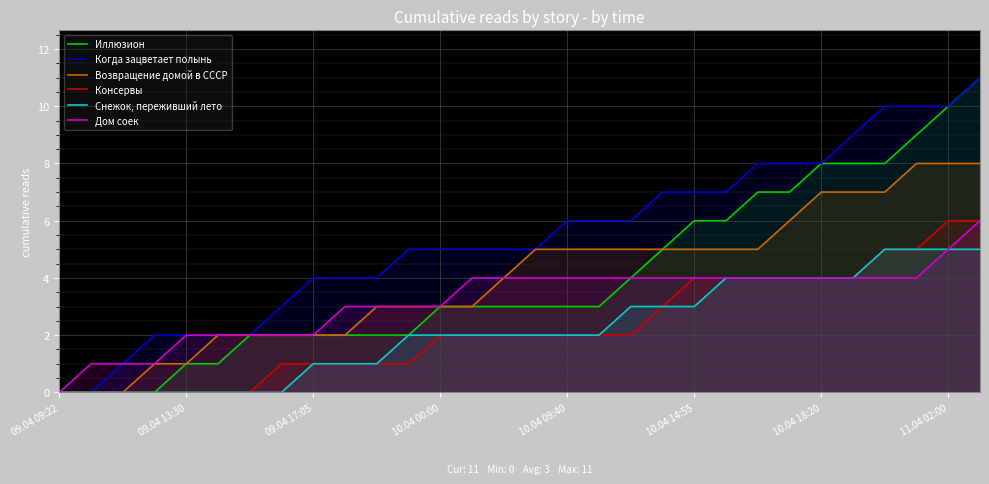

Is it true that Дом соек equals 1 at 25?

False